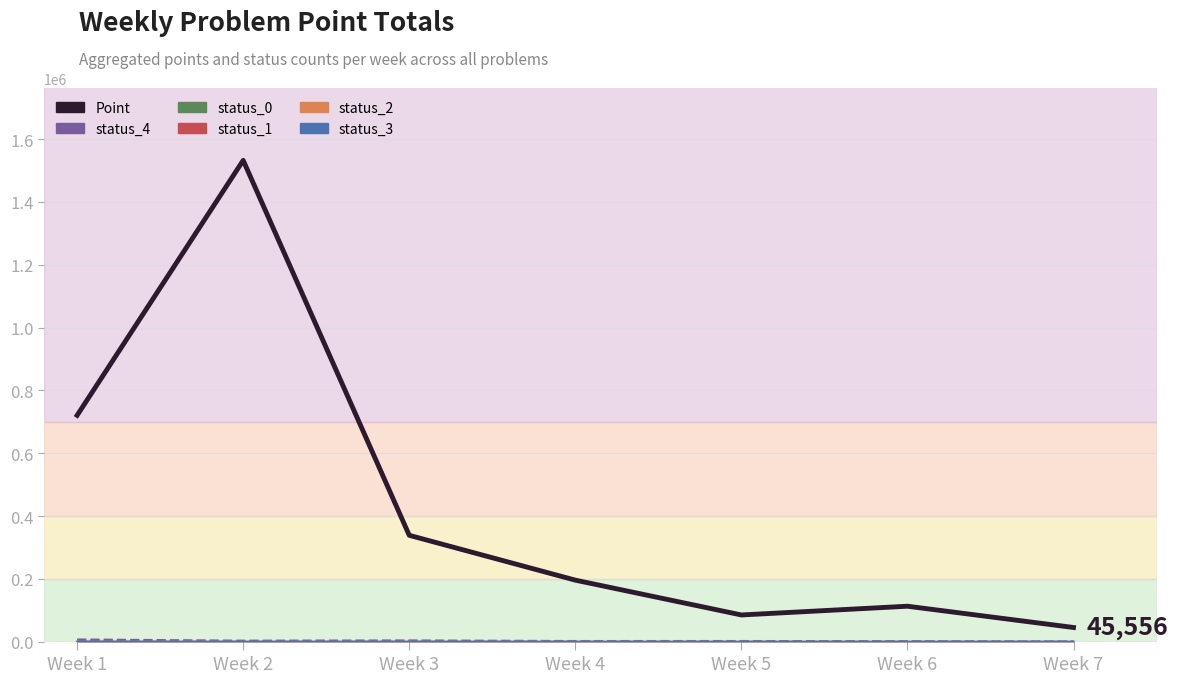

Reading right to left, extract all data points from this chart.

Point: Week 7=45556	Week 6=113280	Week 5=85446	Week 4=196260	Week 3=338994	Week 2=1532470	Week 1=720920
status_4_line: Week 7=289	Week 6=1376	Week 5=1874	Week 4=1858	Week 3=3705	Week 2=2952	Week 1=6772
status_0_line: Week 7=141	Week 6=449	Week 5=570	Week 4=536	Week 3=1267	Week 2=801	Week 1=1941
status_1_line: Week 7=6	Week 6=31	Week 5=37	Week 4=29	Week 3=93	Week 2=48	Week 1=128
status_2_line: Week 7=29	Week 6=33	Week 5=61	Week 4=21	Week 3=19	Week 2=34	Week 1=46
status_3_line: Week 7=175	Week 6=31	Week 5=17	Week 4=116	Week 3=36	Week 2=5	Week 1=73